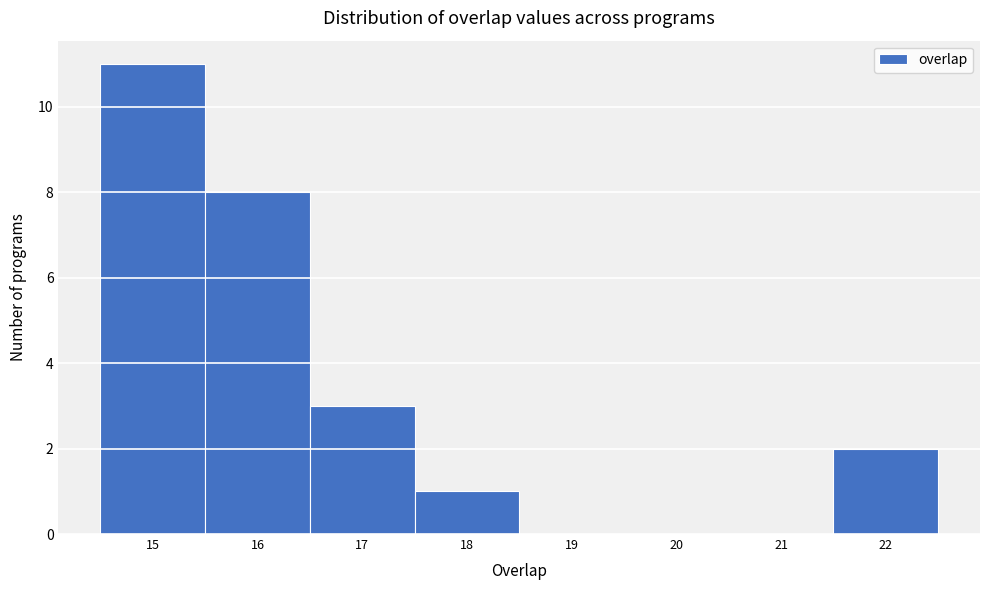

Reading left to right, transcribe this chart: for each bar, give the range it covers on the x-axis and its height. The values are not printed on the chart, so give them approximately, as read against the axis.

14.5 to 15.5: 11
15.5 to 16.5: 8
16.5 to 17.5: 3
17.5 to 18.5: 1
18.5 to 19.5: 0
19.5 to 20.5: 0
20.5 to 21.5: 0
21.5 to 22.5: 2